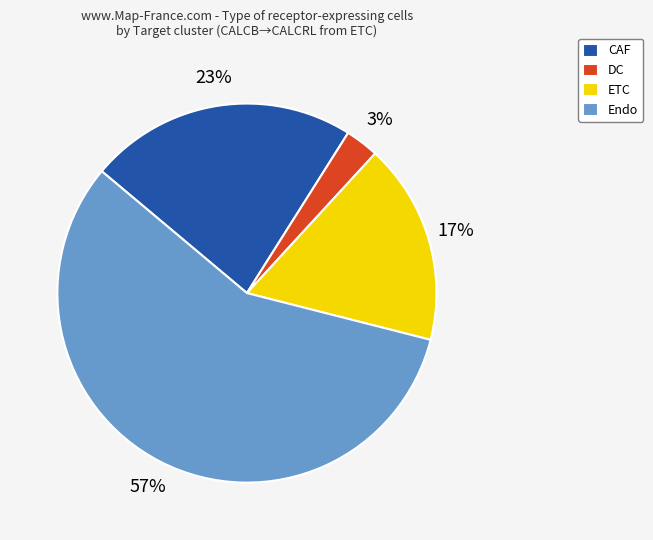

Which slice is the largest?

Endo